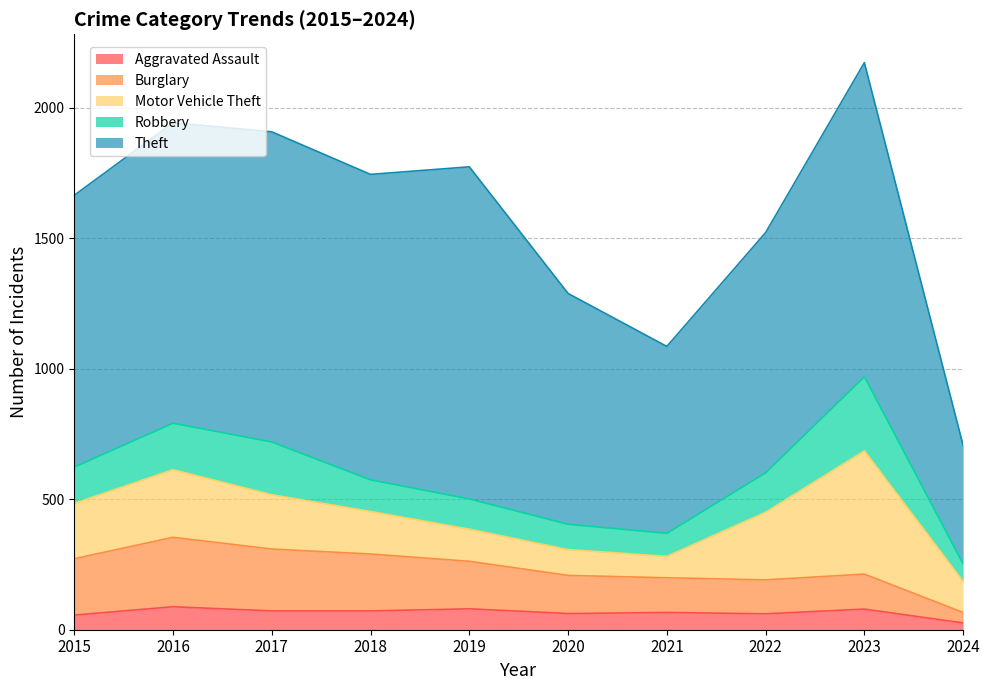

How many values in the Aggravated Assault series exceed 72?

3